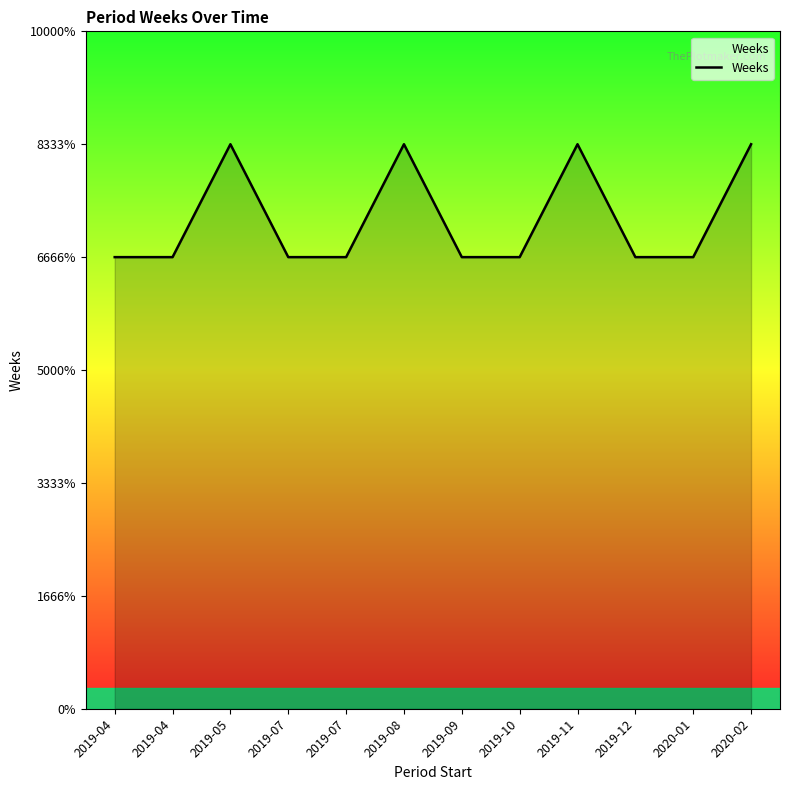

What is the greatest value displayed?

5